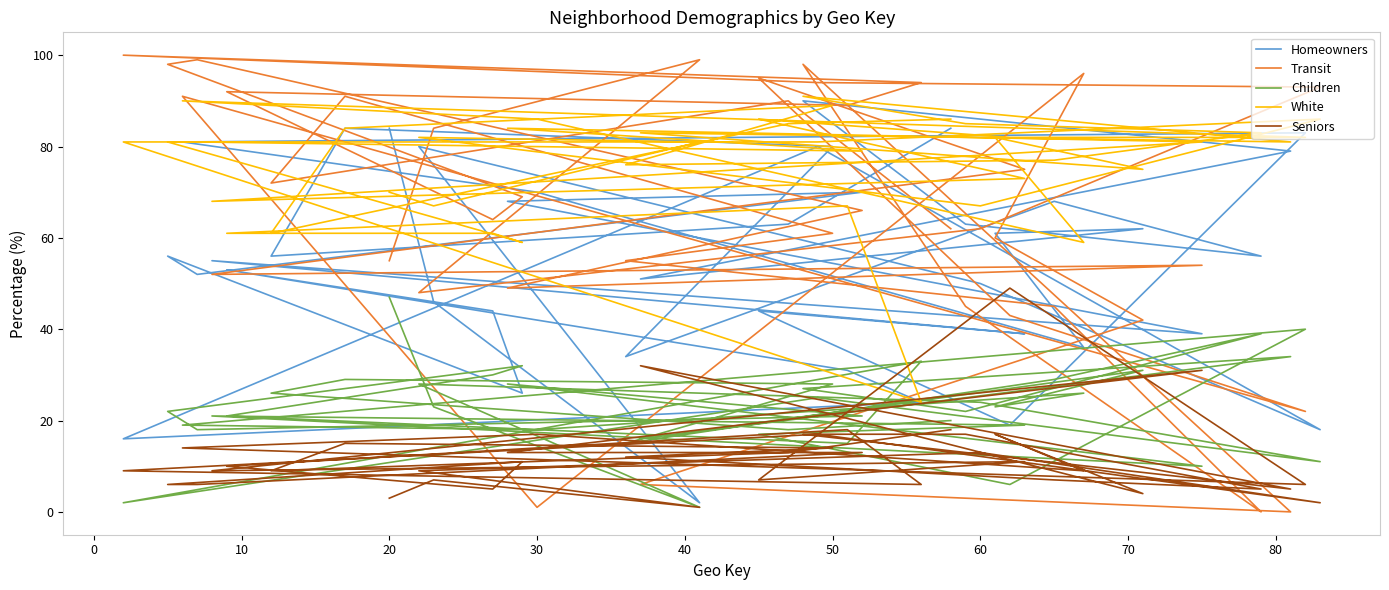

Reading right to left, list all the values displayed in this chart.

Homeowners: 84	46	2	80	50	18	80	16	24	31	53	44	26	56	52	70	68	39	55	39	44	19	83	81	70	36	61	62	51	79	90	63	56	68	34	80	84	56	63	84
Transit: 55	84	99	48	62	93	94	100	94	89	92	64	69	98	99	66	49	54	52	75	95	43	22	91	1	96	60	42	6	0	98	45	0	45	55	61	91	72	90	62
Children: 47	23	1	28	24	11	25	2	33	15	21	30	32	22	18	21	28	10	21	19	17	6	40	19	18	26	23	31	16	34	27	22	39	29	15	28	29	26	18	20
White: 70	67	81	82	67	86	81	81	24	67	61	61	59	81	81	79	84	81	68	73	86	82	82	90	86	59	82	75	83	81	91	85	83	77	76	89	84	61	85	86
Seniors: 3	7	1	9	13	2	17	9	6	18	10	5	11	6	6	13	13	31	9	11	7	49	6	14	17	9	17	4	32	5	17	17	5	7	12	14	15	9	13	18